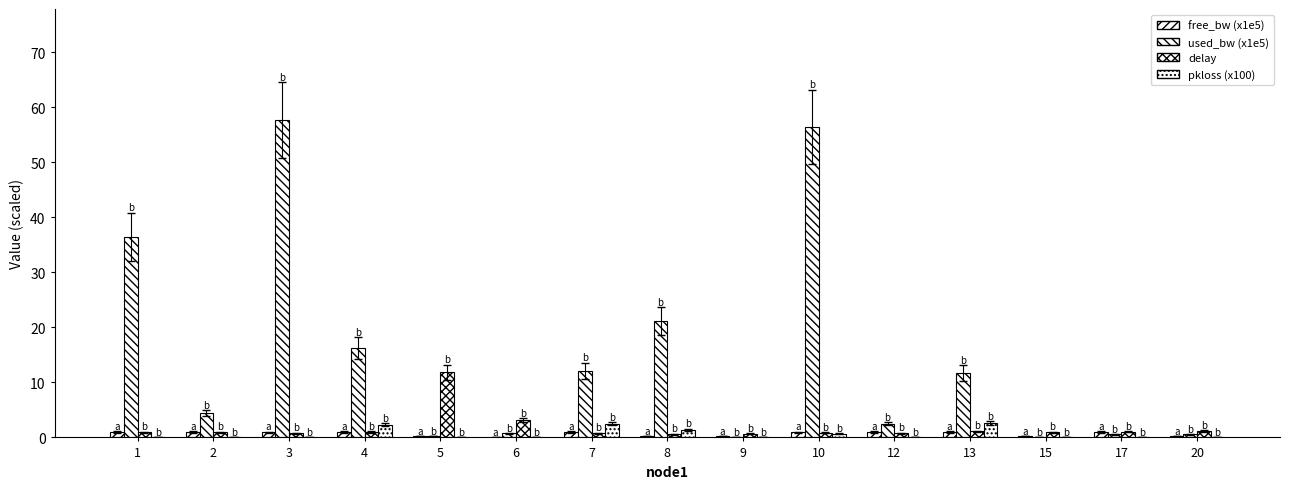

Are the bars horizontal?

No